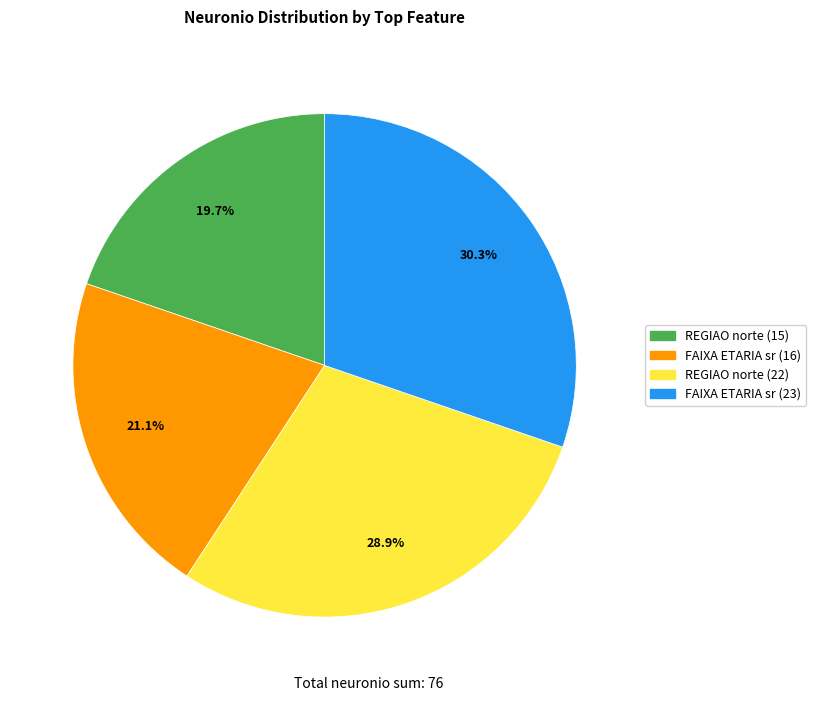

To the nearest percent, what is the average slice percentage?

25%